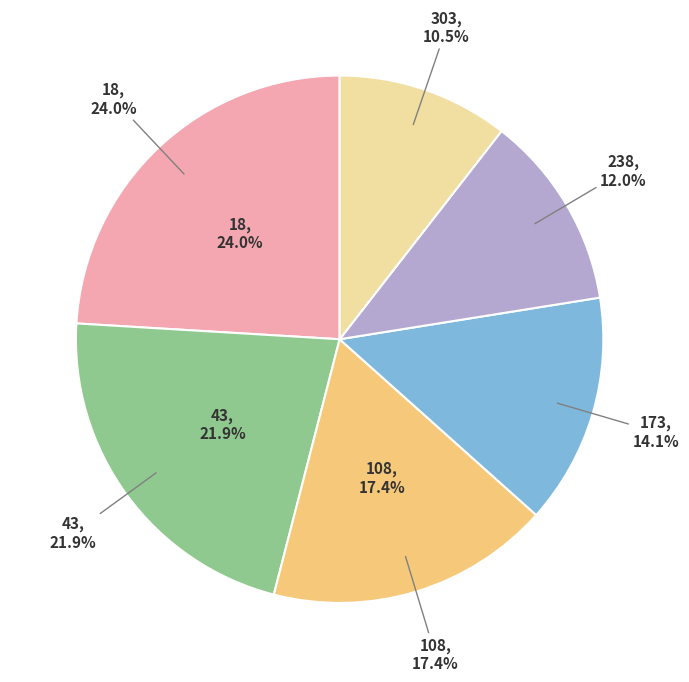

To the nearest percent, what is the combined percentage of 303 and 18?

35%